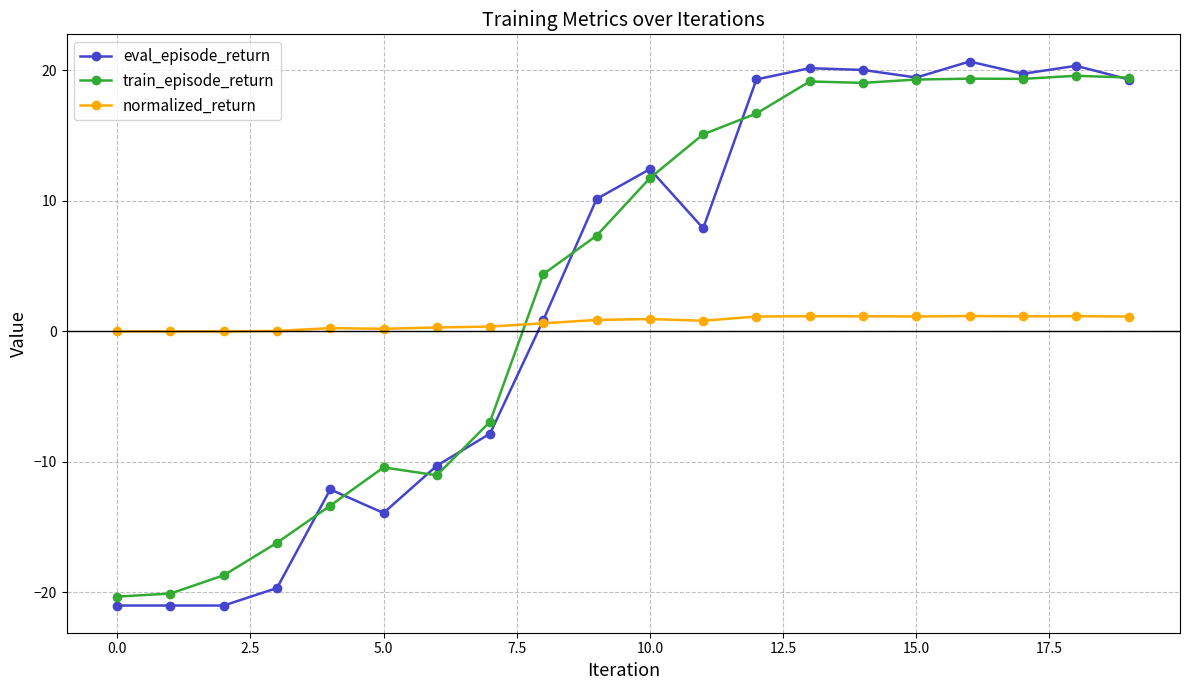

What is the value of the eval_episode_return point at the 2nd from the left?

-21.0